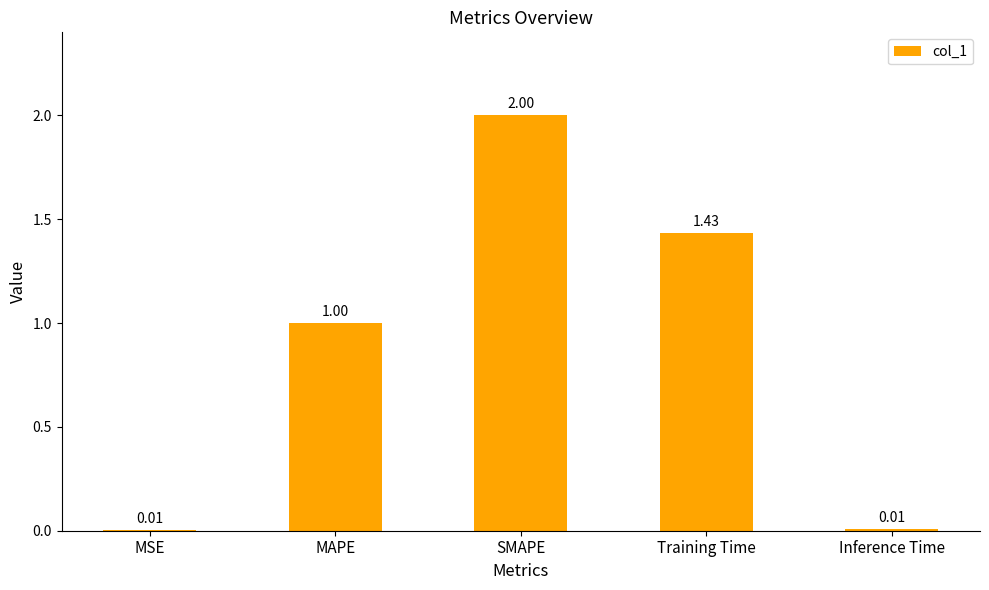

Are the bars horizontal?

No